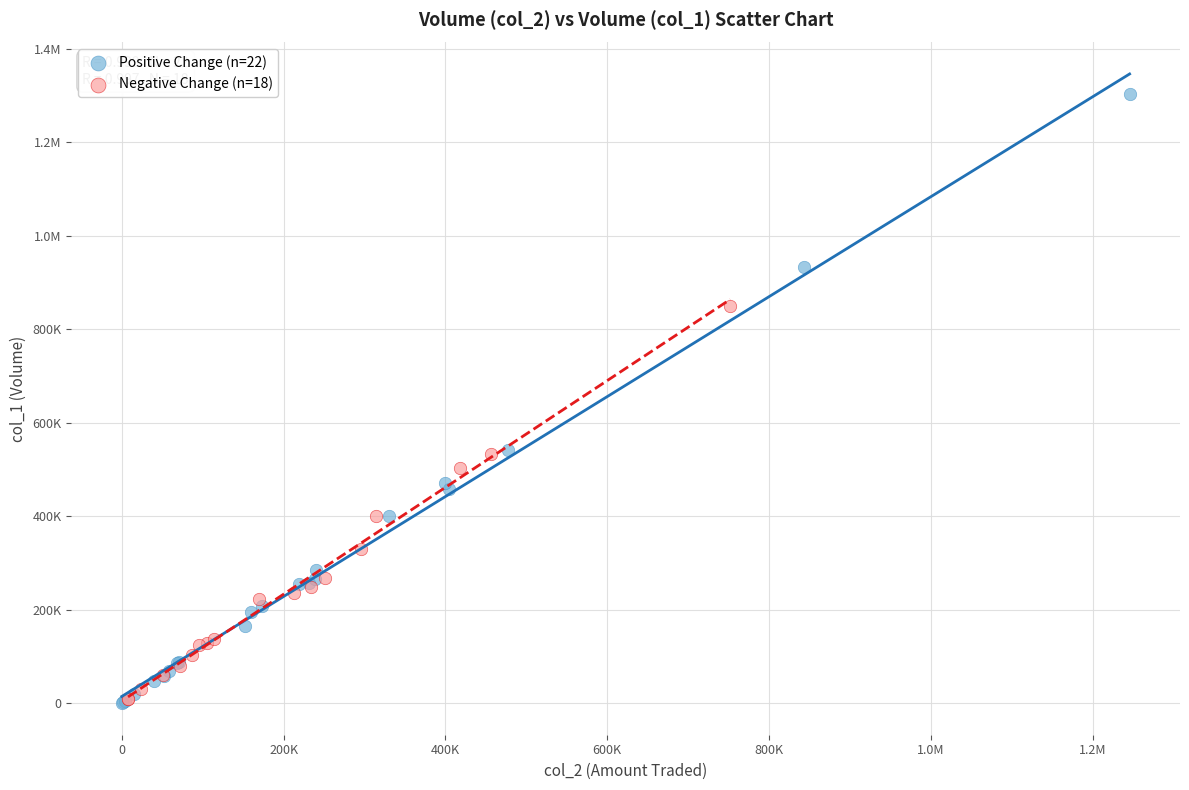

What are all the series names shown in the legend?

Positive Change (n=22), Negative Change (n=18)